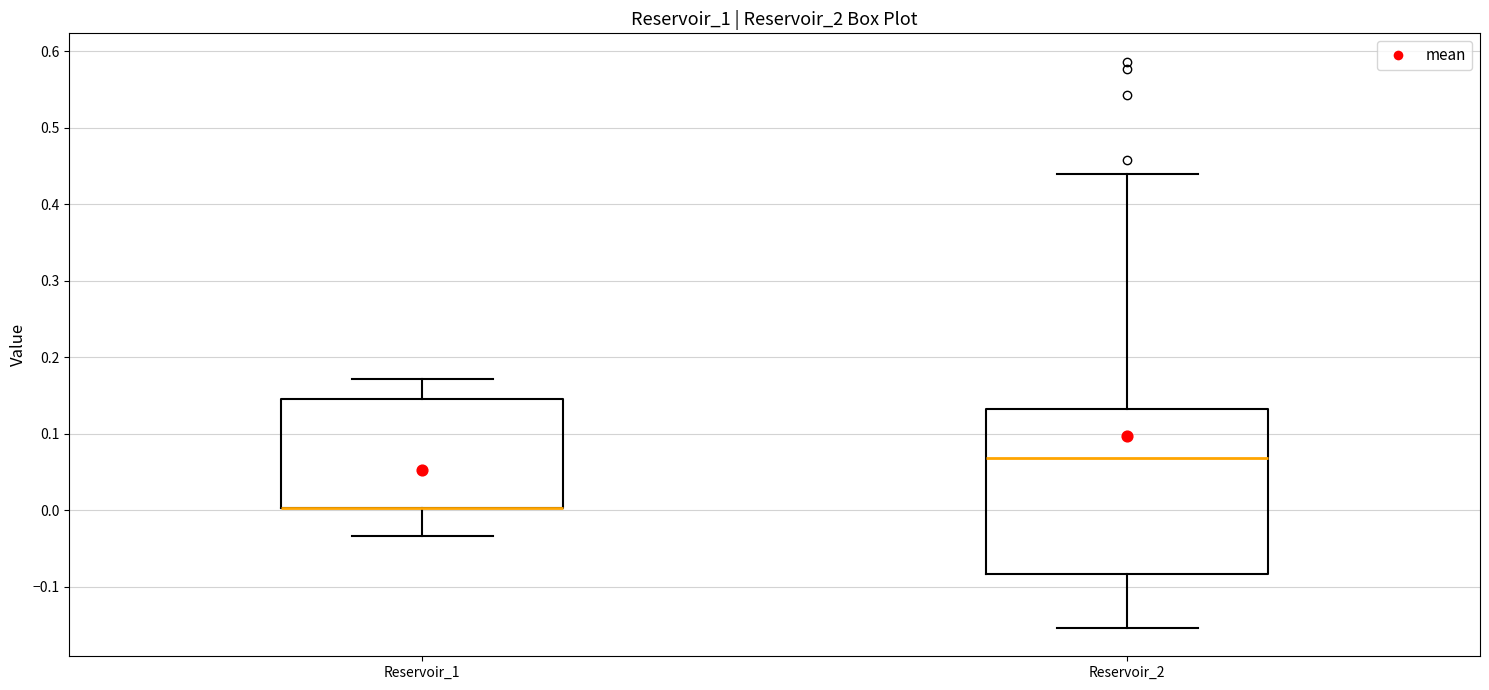

Reading left to right, read every box against the y-axis: the position of its median line, the range the box covers, and the ends of its whiskers. The values are not printed on the chart, so give them approximately, as read against the axis.

Reservoir_1: median 0.00 (drawn on the box's lower edge), box 0.00 to 0.14, whiskers -0.03 to 0.17
Reservoir_2: median 0.07, box -0.08 to 0.13, whiskers -0.15 to 0.44